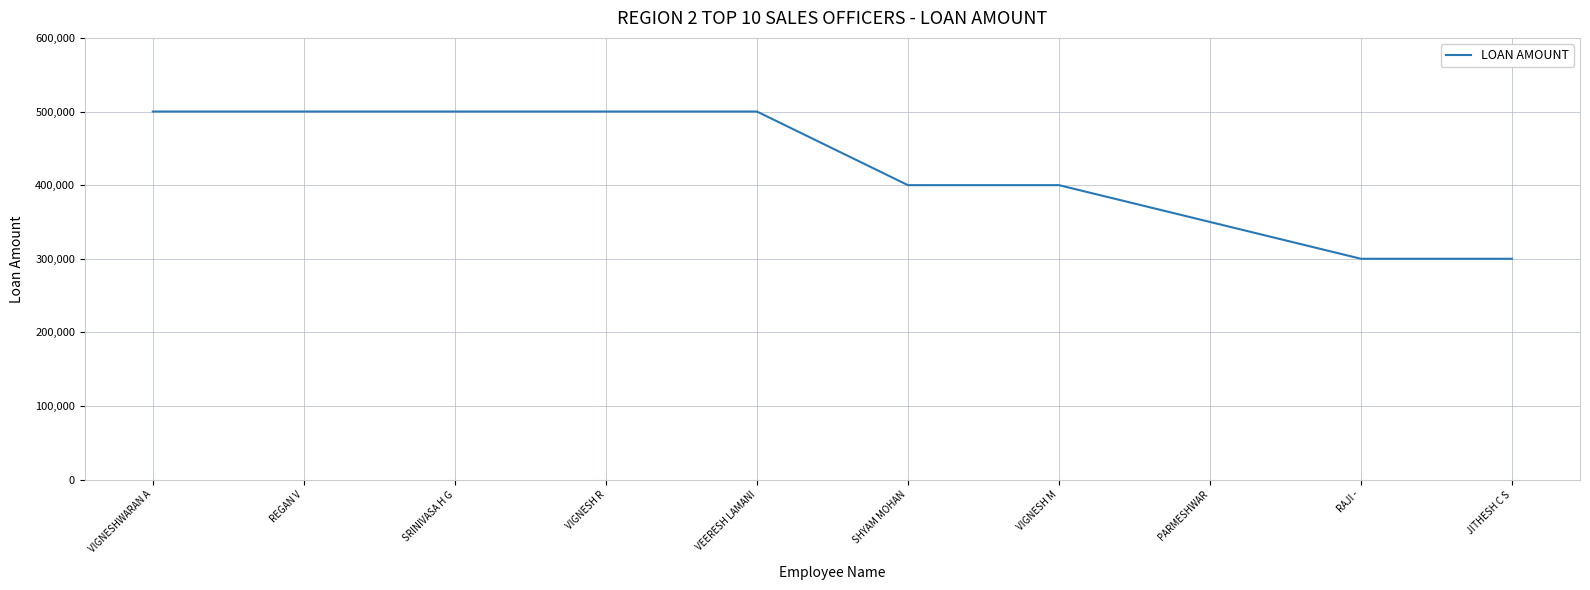

How many values are below 500000?

5